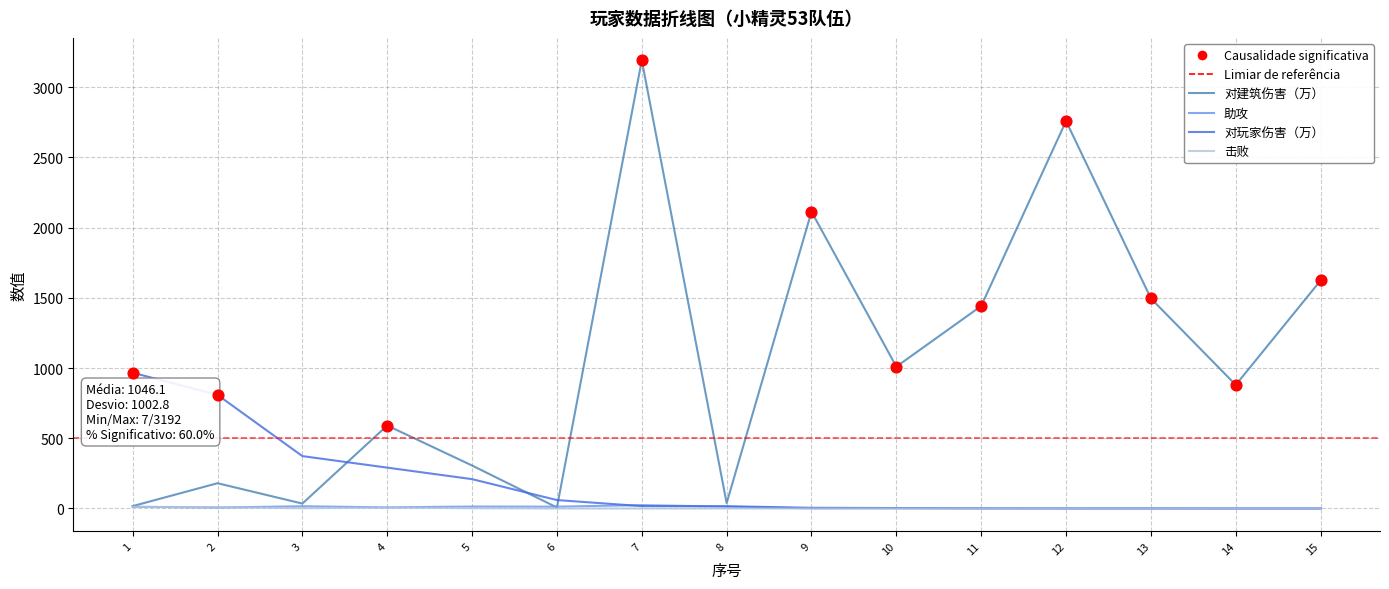

Which series has the widest spread of Y values?

对建筑伤害（万）